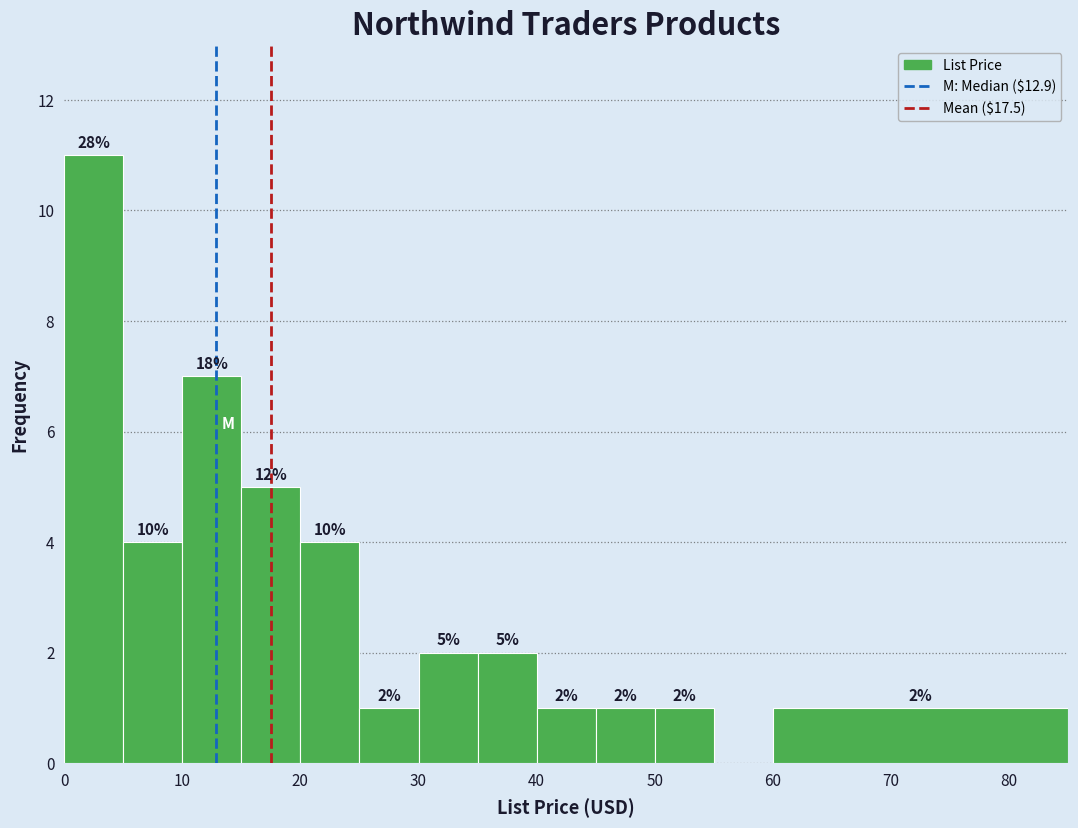

Over which range of the x-axis is the bar tallest?

0 to 5